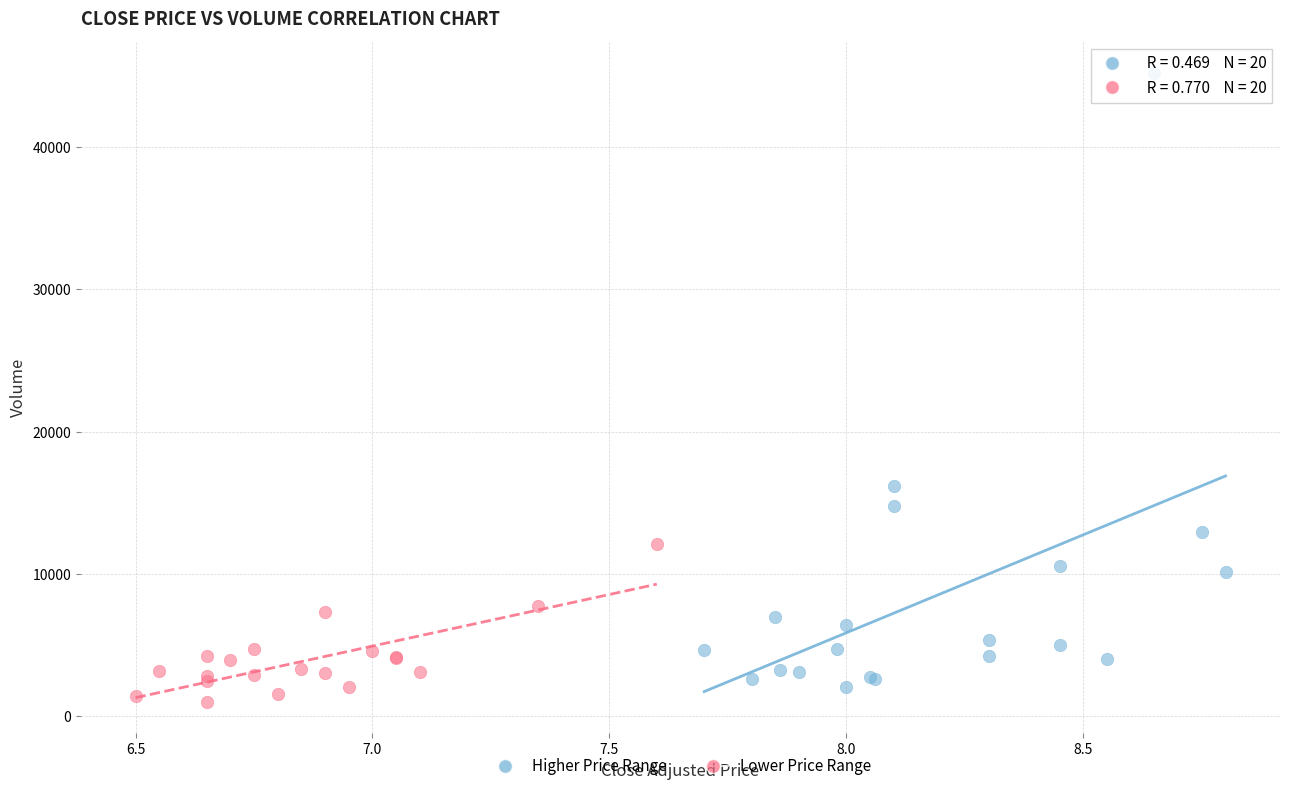

What are all the series names shown in the legend?

Higher Price Range, Lower Price Range